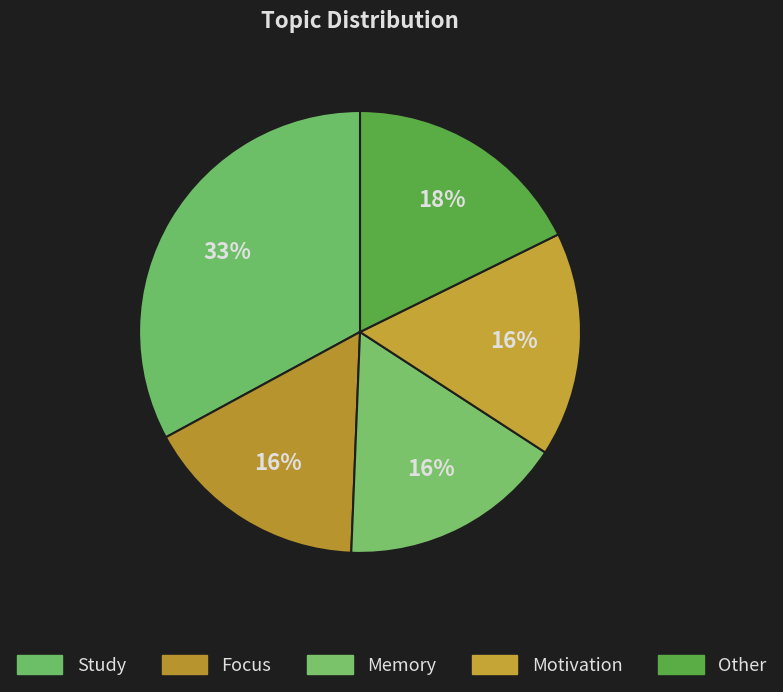

Is Other the majority of the pie?

No